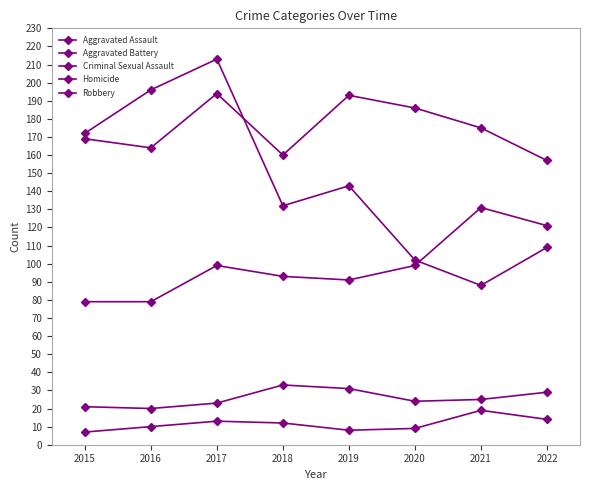

How many lines are shown in the chart?

5